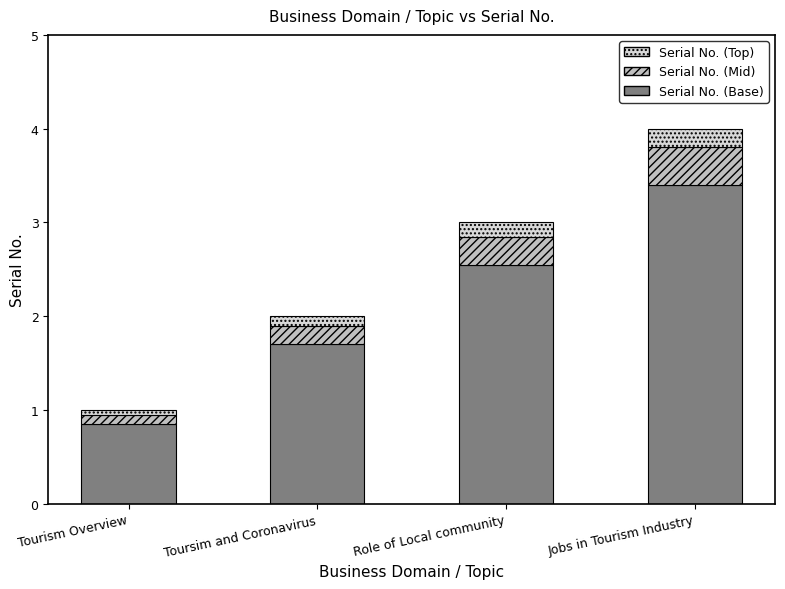

Where is Serial No. (Base) nearest to the value 2?

Toursim and Coronavirus